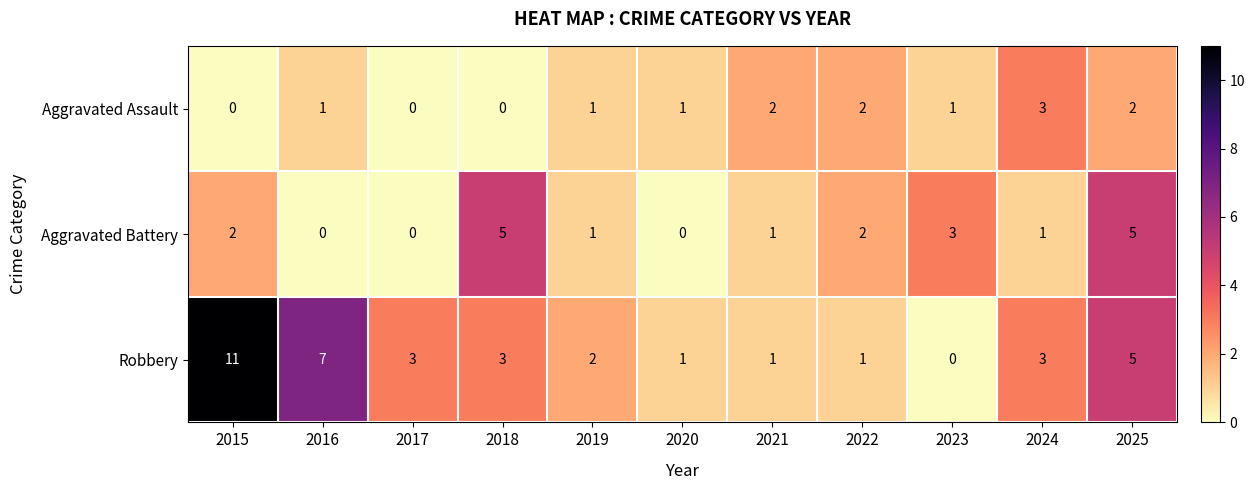

What is the total value across all series at 2019?

4